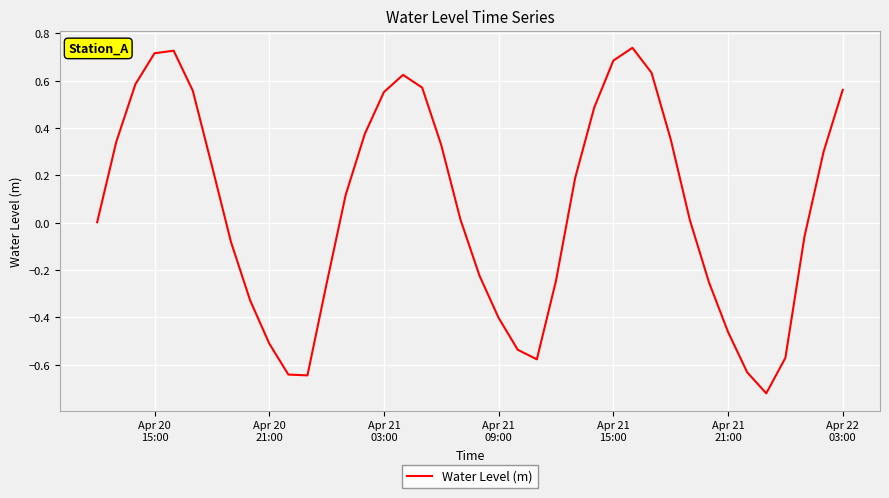

True or false: the data has more than 2 interior local peaks.

True